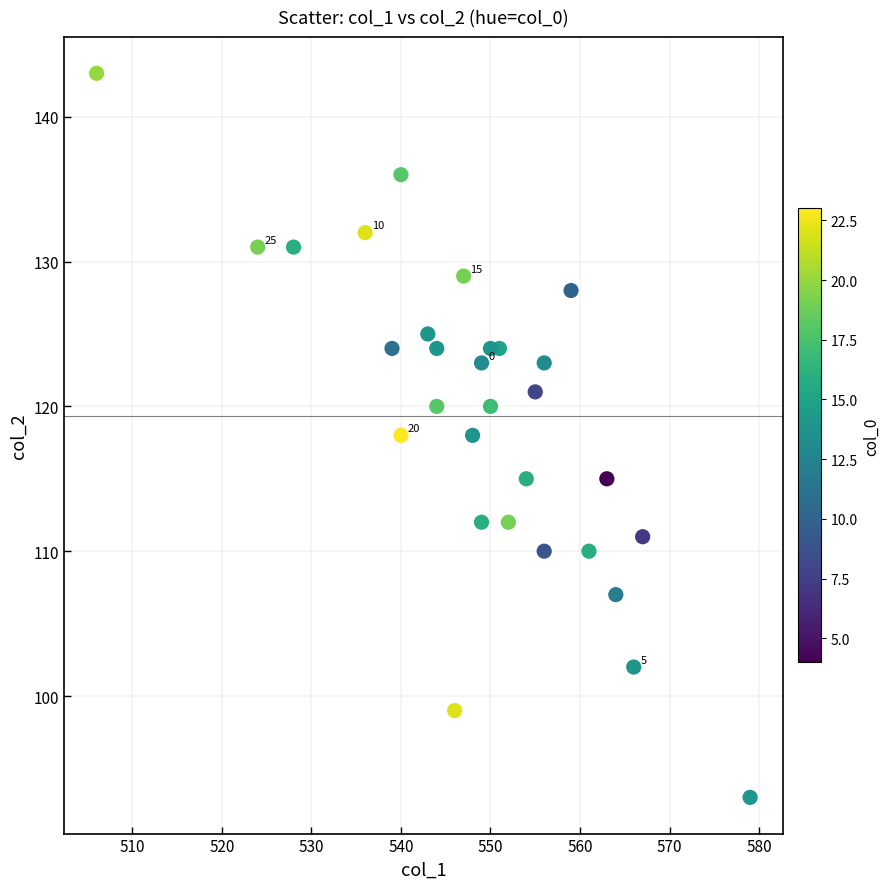

What is the range of Y values (max minus min)?

50